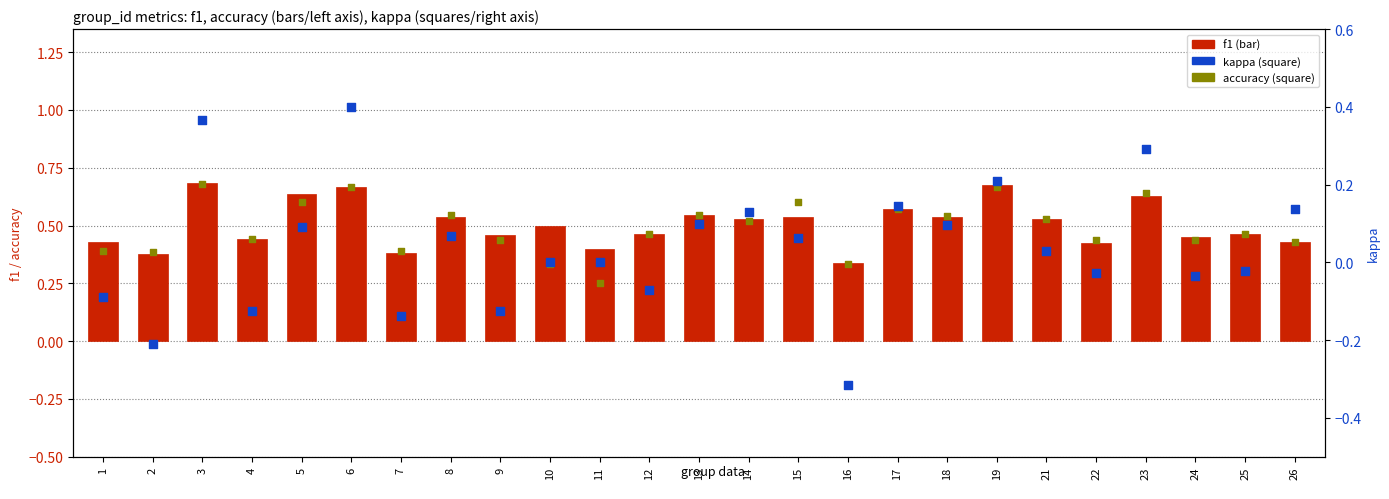

What is the total value across all series at 24?

0.8